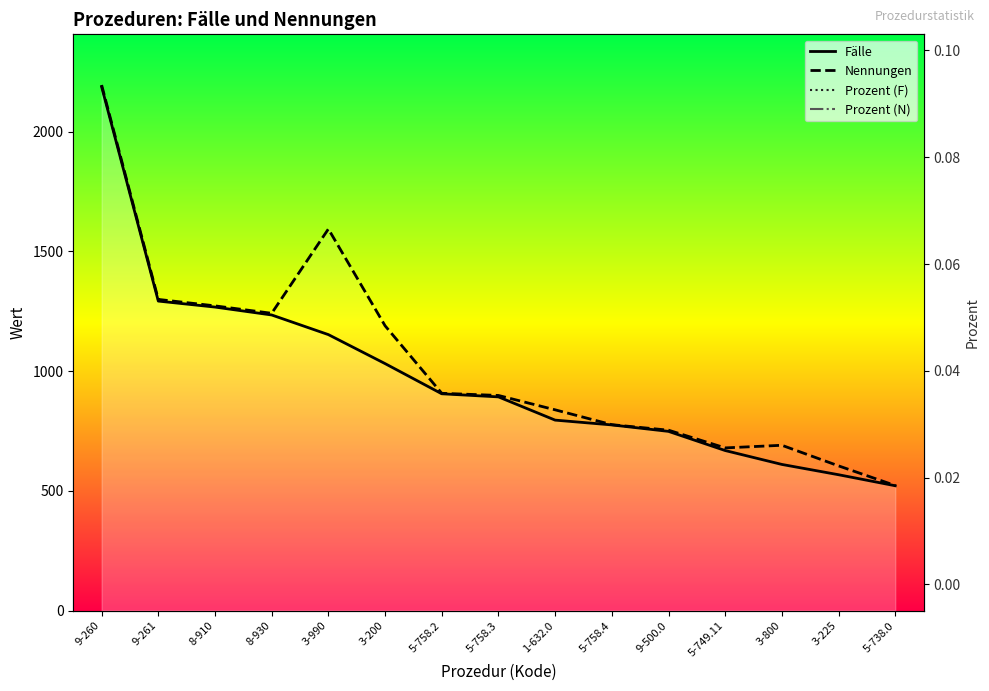

Reading left to right, transcribe all the data shown in this chart.

Fälle: 9-260=2187.0	9-261=1292.0	8-910=1267.0	8-930=1234.0	3-990=1152.0	3-200=1031.0	5-758.2=905.0	5-758.3=892.0	1-632.0=795.0	5-758.4=775.0	9-500.0=748.0	5-749.11=668.0	3-800=610.0	3-225=567.0	5-738.0=521.0
Nennungen: 9-260=2194.0	9-261=1299.0	8-910=1272.0	8-930=1241.0	3-990=1593.0	3-200=1189.0	5-758.2=907.0	5-758.3=898.0	1-632.0=838.0	5-758.4=776.0	9-500.0=753.0	5-749.11=679.0	3-800=690.0	3-225=604.0	5-738.0=522.0
Prozent (F): 9-260=0.1	9-261=0.1	8-910=0.1	8-930=0.1	3-990=0.1	3-200=0.0	5-758.2=0.0	5-758.3=0.0	1-632.0=0.0	5-758.4=0.0	9-500.0=0.0	5-749.11=0.0	3-800=0.0	3-225=0.0	5-738.0=0.0
Prozent (N): 9-260=0.0	9-261=0.0	8-910=0.0	8-930=0.0	3-990=0.0	3-200=0.0	5-758.2=0.0	5-758.3=0.0	1-632.0=0.0	5-758.4=0.0	9-500.0=0.0	5-749.11=0.0	3-800=0.0	3-225=0.0	5-738.0=0.0